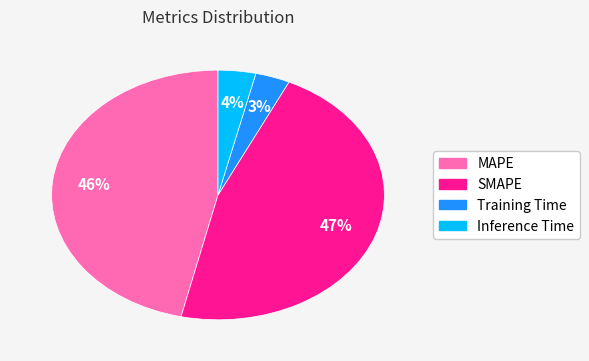

Is it true that SMAPE is 47% of the pie?

True